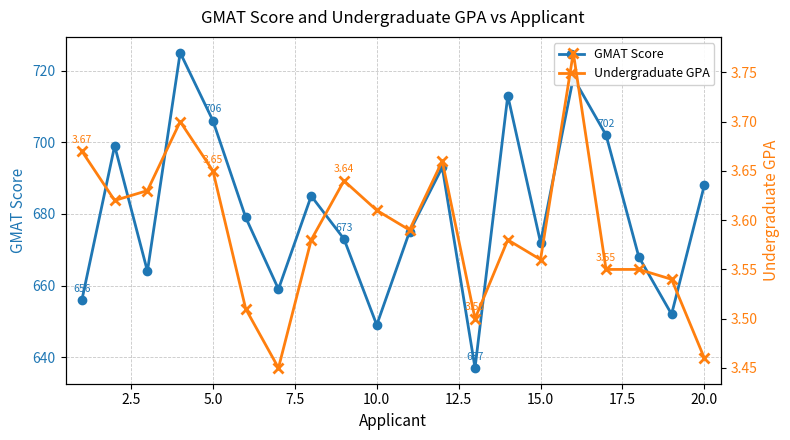

True or false: GMAT Score and Undergraduate GPA cross at least once.

False